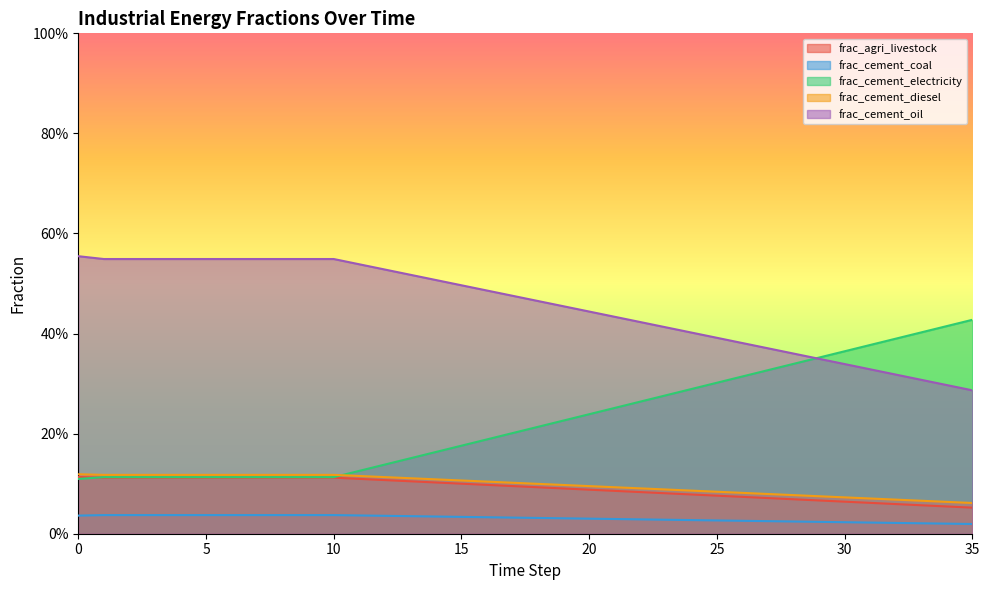

What is the spread (max minus min) of values at 17?

0.4